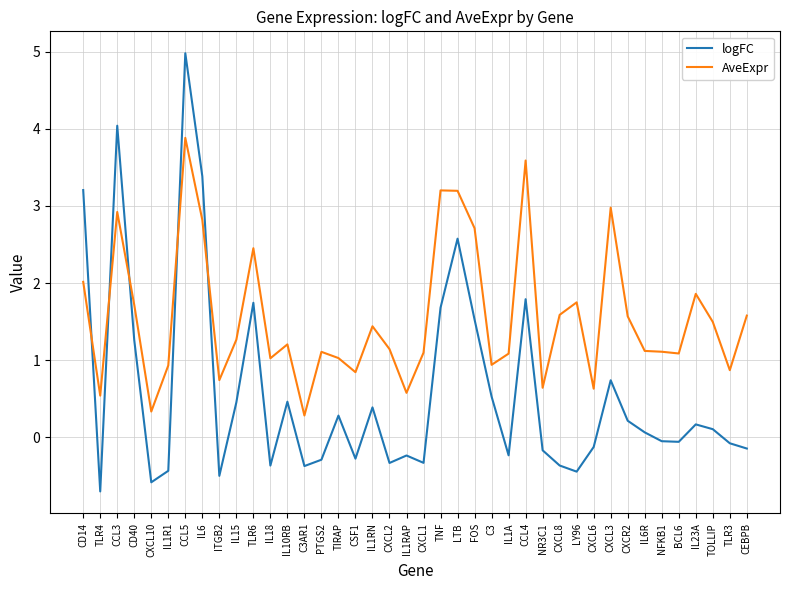

Between which two adjacent categories do logFC and AveExpr first intersect?

CD14 and TLR4